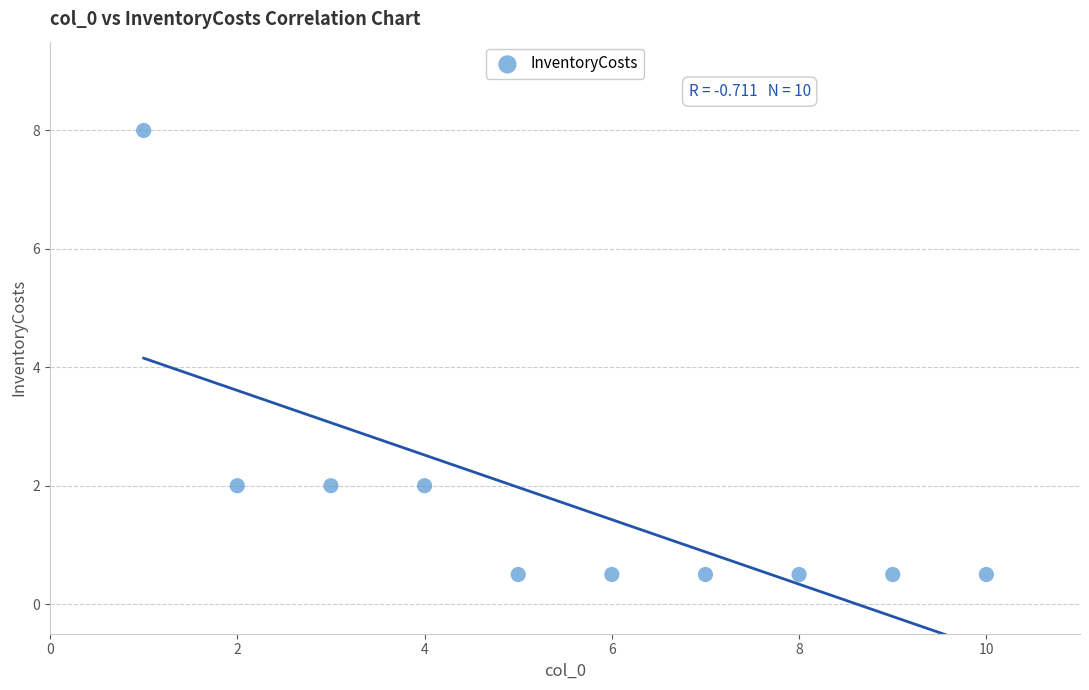

What is the average X value?

5.5